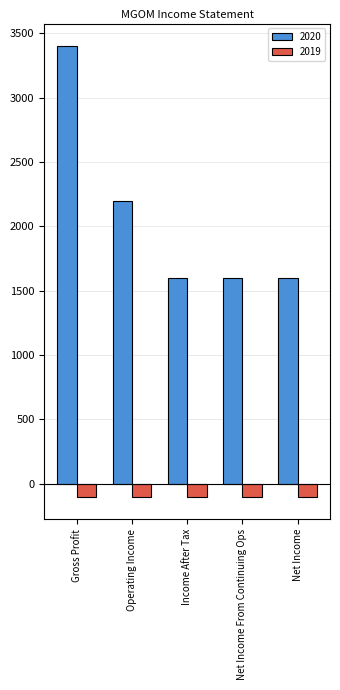

Reading right to left, list all the values displayed in this chart.

2020: Net Income=1600	Net Income From Continuing Ops=1600	Income After Tax=1600	Operating Income=2200	Gross Profit=3400
2019: Net Income=-100	Net Income From Continuing Ops=-100	Income After Tax=-100	Operating Income=-100	Gross Profit=-100